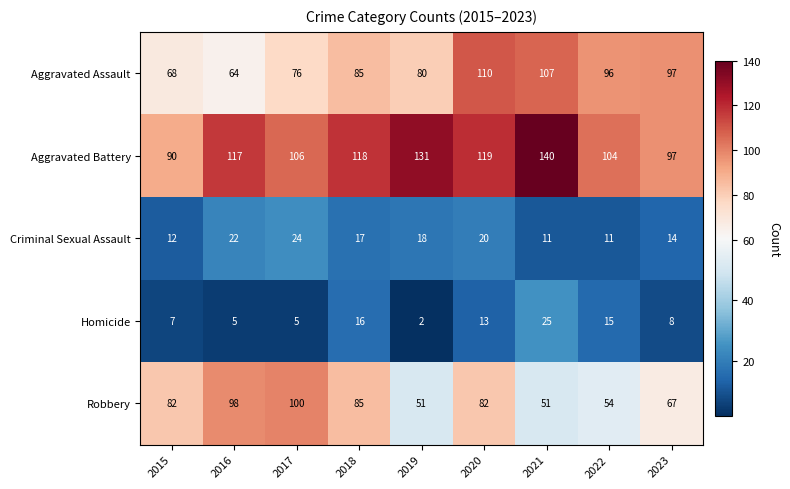

What is the sum of all Criminal Sexual Assault values?

149